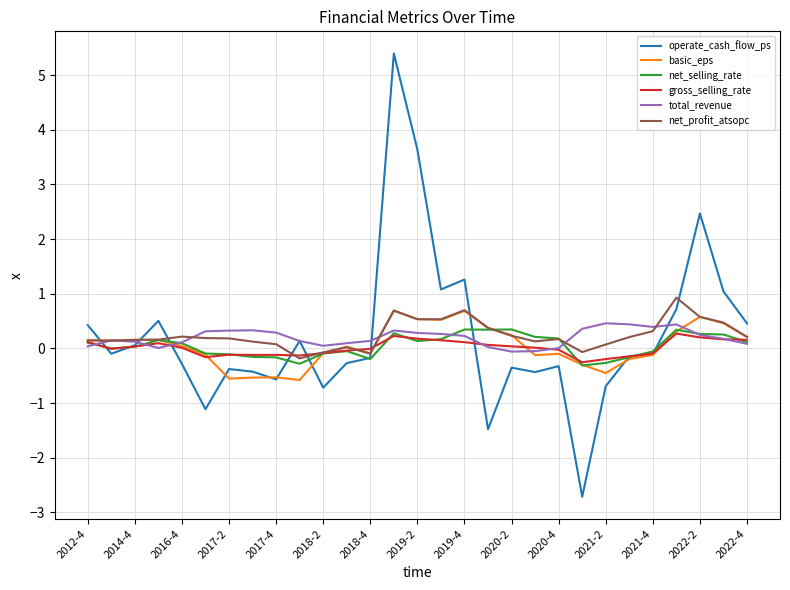

After their last crossing, which series has the higher values: basic_eps or net_selling_rate?

basic_eps